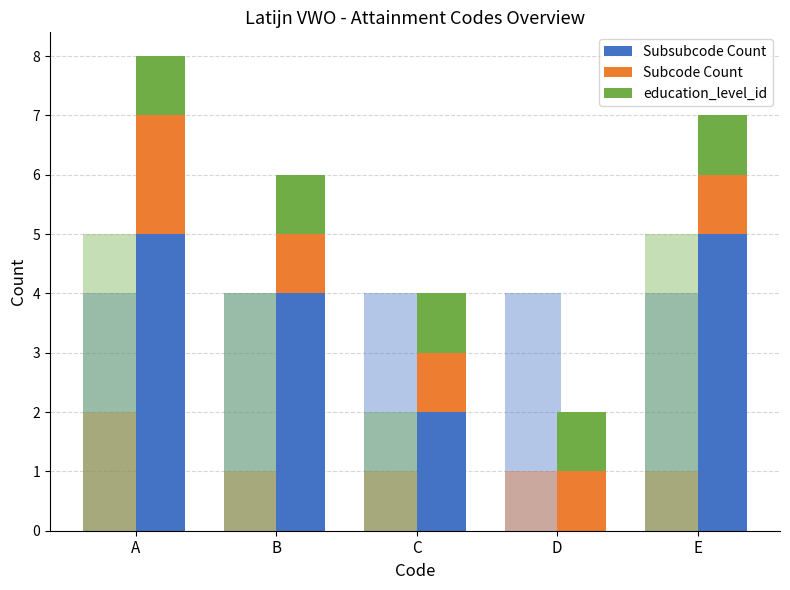

Where is Subsubcode Count nearest to the value 2?

C